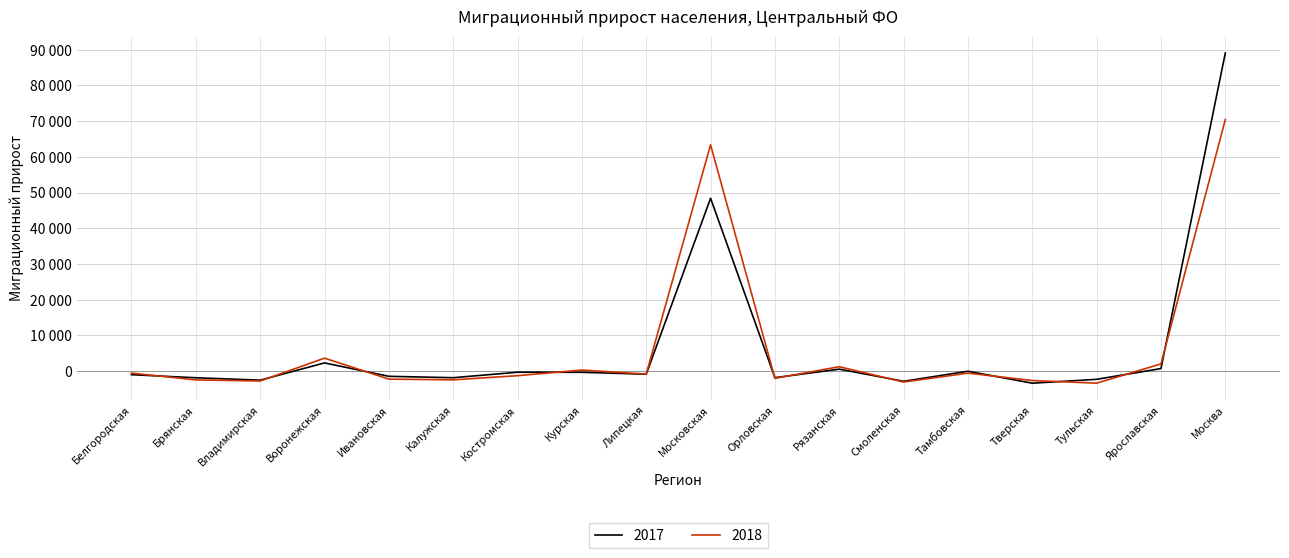

What are all the series names shown in the legend?

2017, 2018